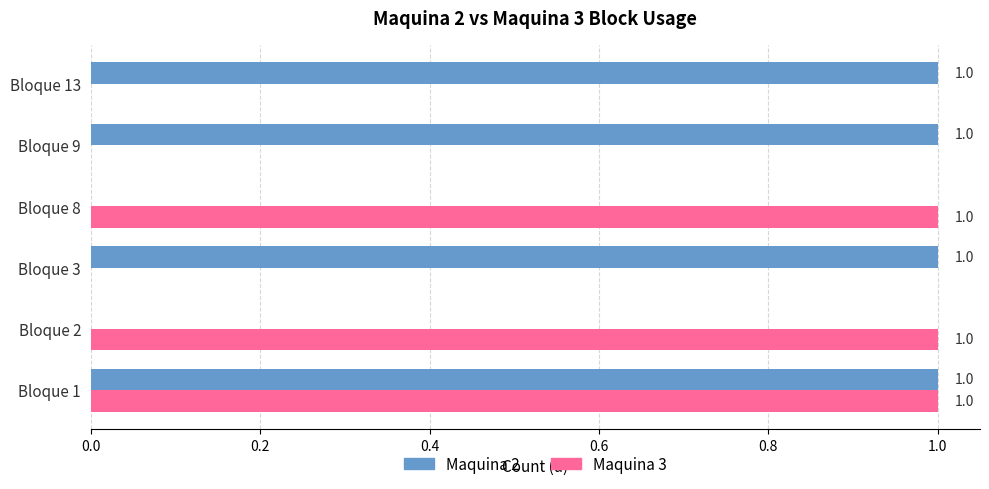

At which category is the sum across all series the highest?

Bloque 1